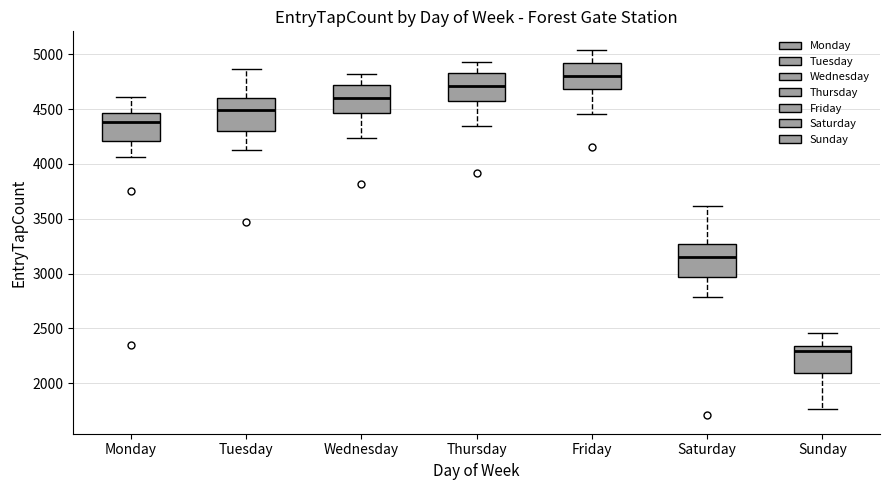

Reading left to right, transcribe this box plot: for each box, give where its median line is, the range the box spans, and where its two whiskers end, as read against the y-axis. The values are not printed on the chart, so give them approximately, as read against the axis.

Monday: median 4400, box 4200 to 4450, whiskers 4050 to 4600
Tuesday: median 4500, box 4300 to 4600, whiskers 4100 to 4850
Wednesday: median 4600, box 4450 to 4700, whiskers 4250 to 4800
Thursday: median 4700, box 4550 to 4850, whiskers 4350 to 4950
Friday: median 4800, box 4700 to 4900, whiskers 4450 to 5050
Saturday: median 3150, box 2950 to 3250, whiskers 2800 to 3600
Sunday: median 2300, box 2100 to 2350, whiskers 1750 to 2450